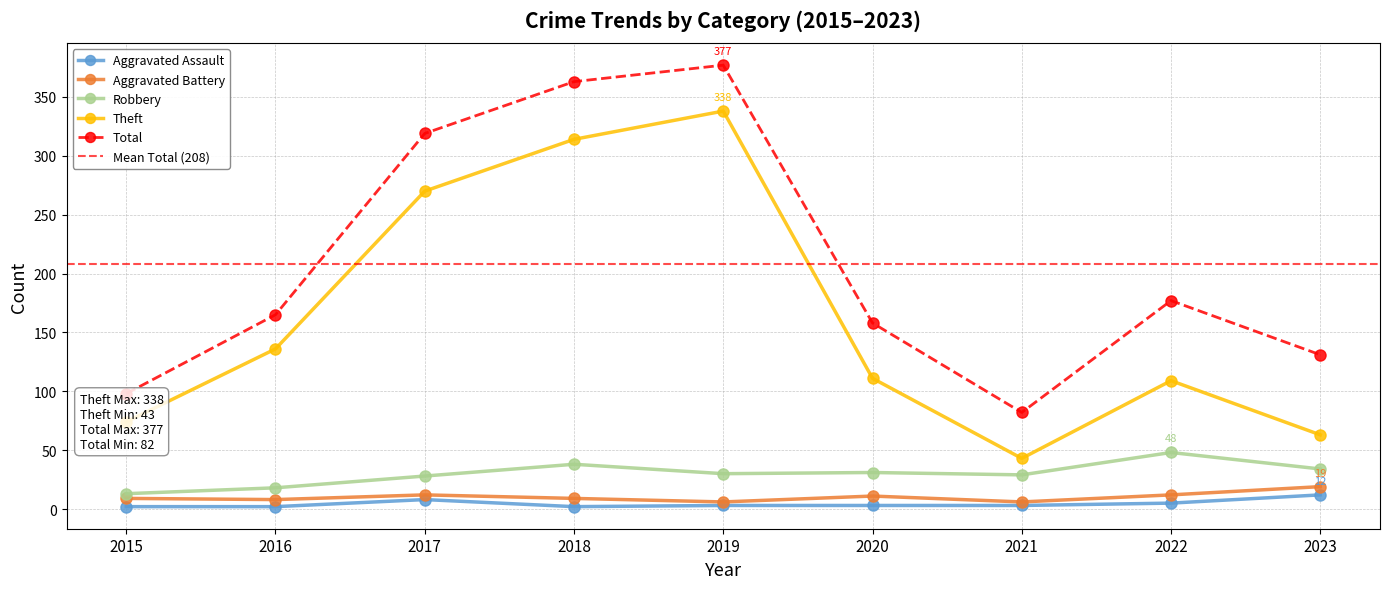

Where is the first local maximum for Theft?

2019